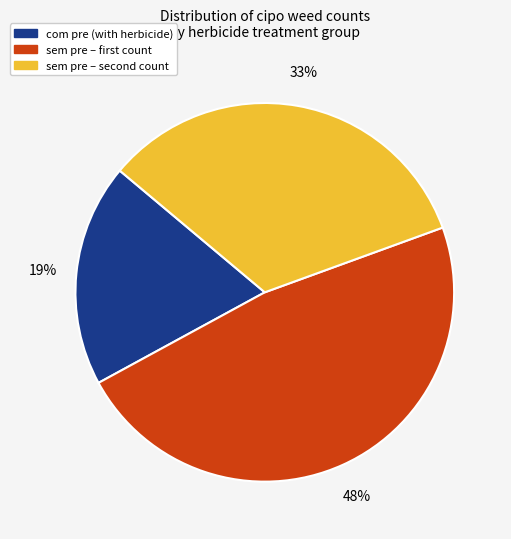

Is there a majority slice in this chart?

No